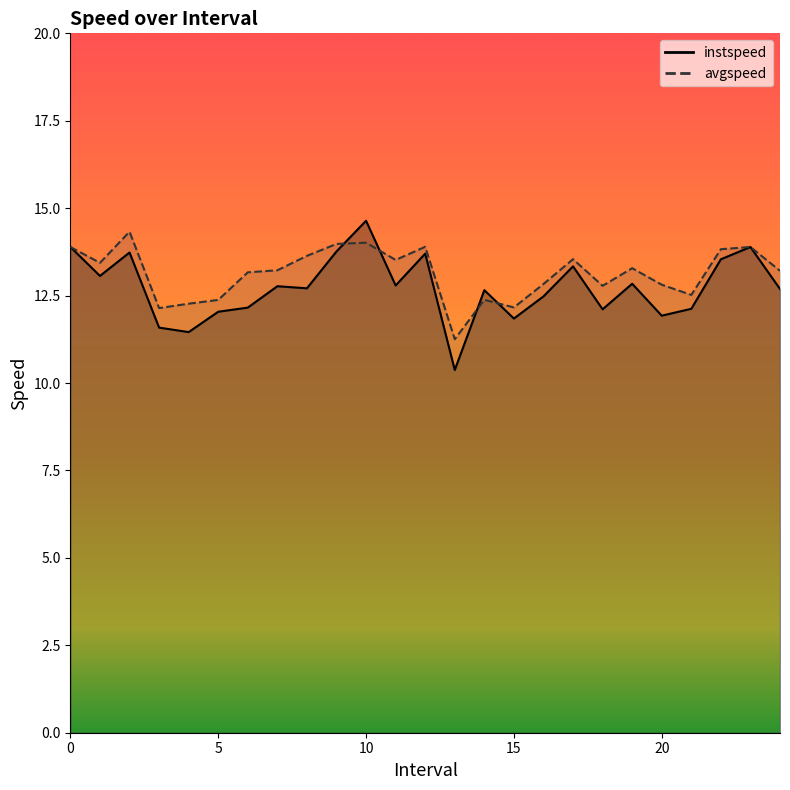

What is the lowest value of the avgspeed series?

11.3